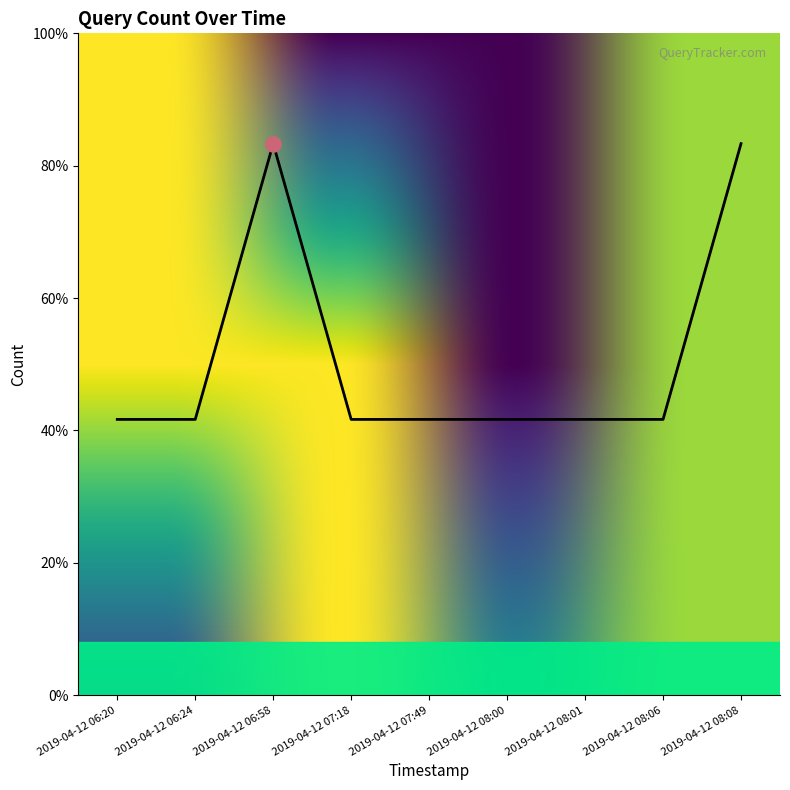

Between 2019-04-12 08:08 and 2019-04-12 06:24, which is larger?

2019-04-12 08:08